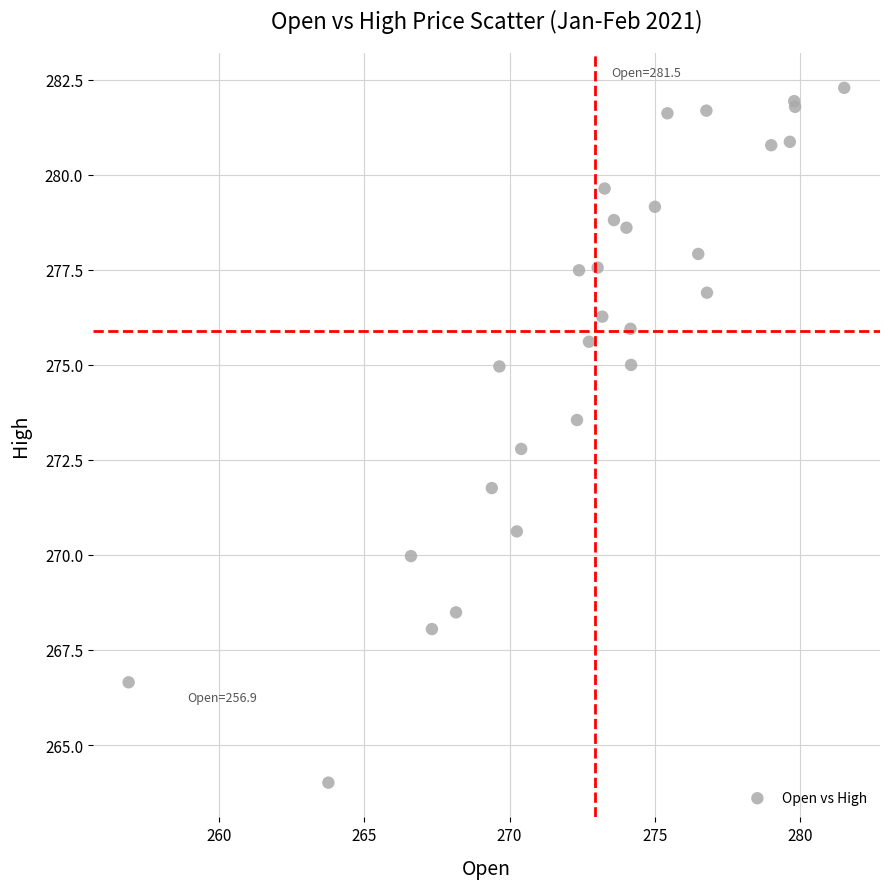

What Y value in the scatter plot is closest to 273?

272.8